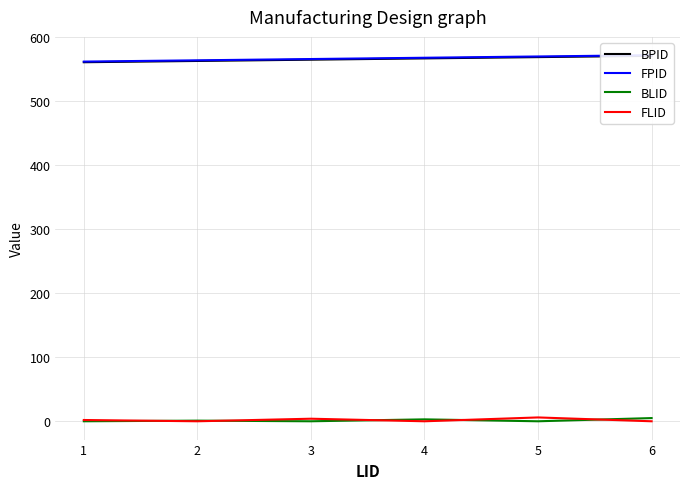

What is the sum of all FLID values?

12